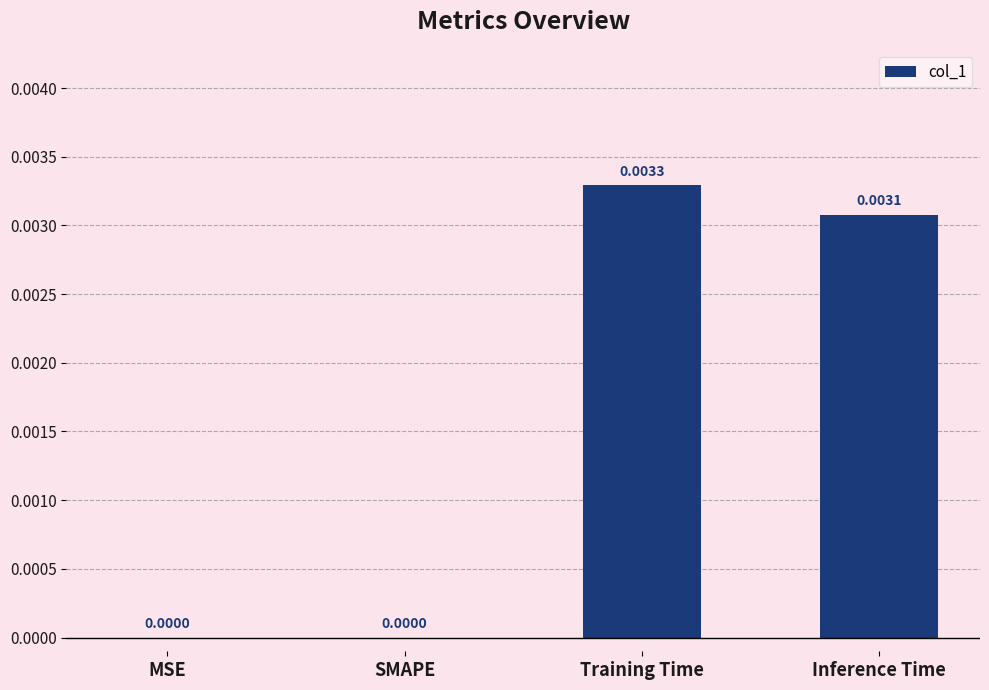

Does the chart contain stacked bars?

No